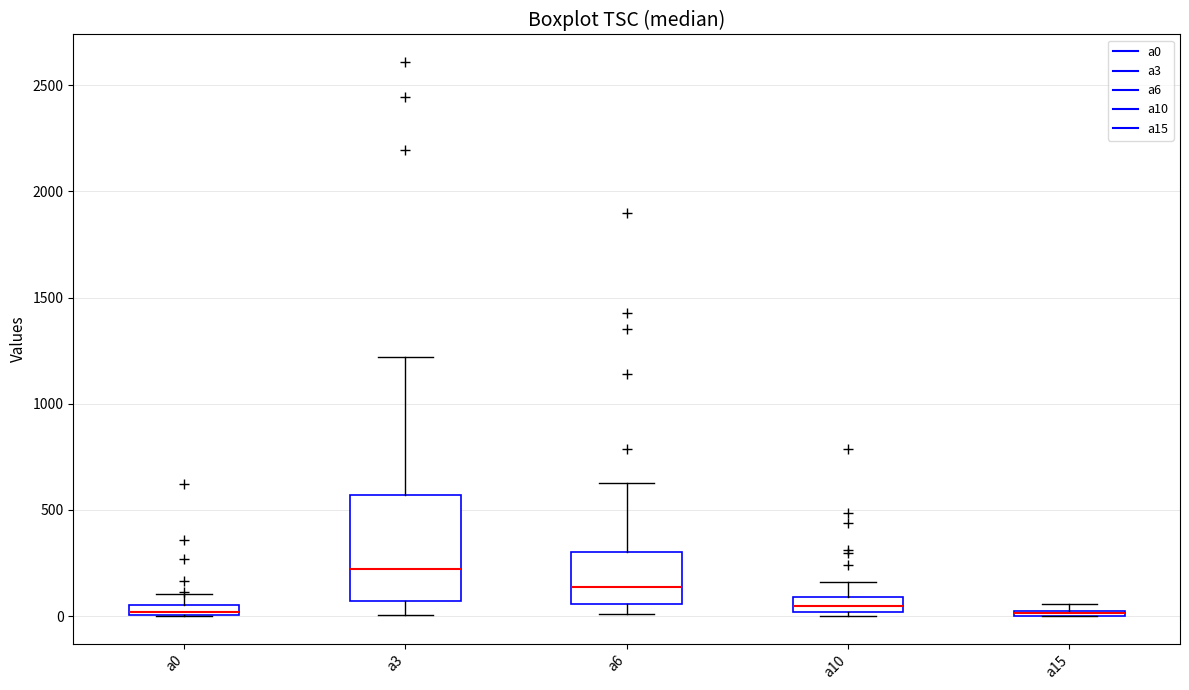

Which box is the tallest, from its lower edge to its upper edge?

a3